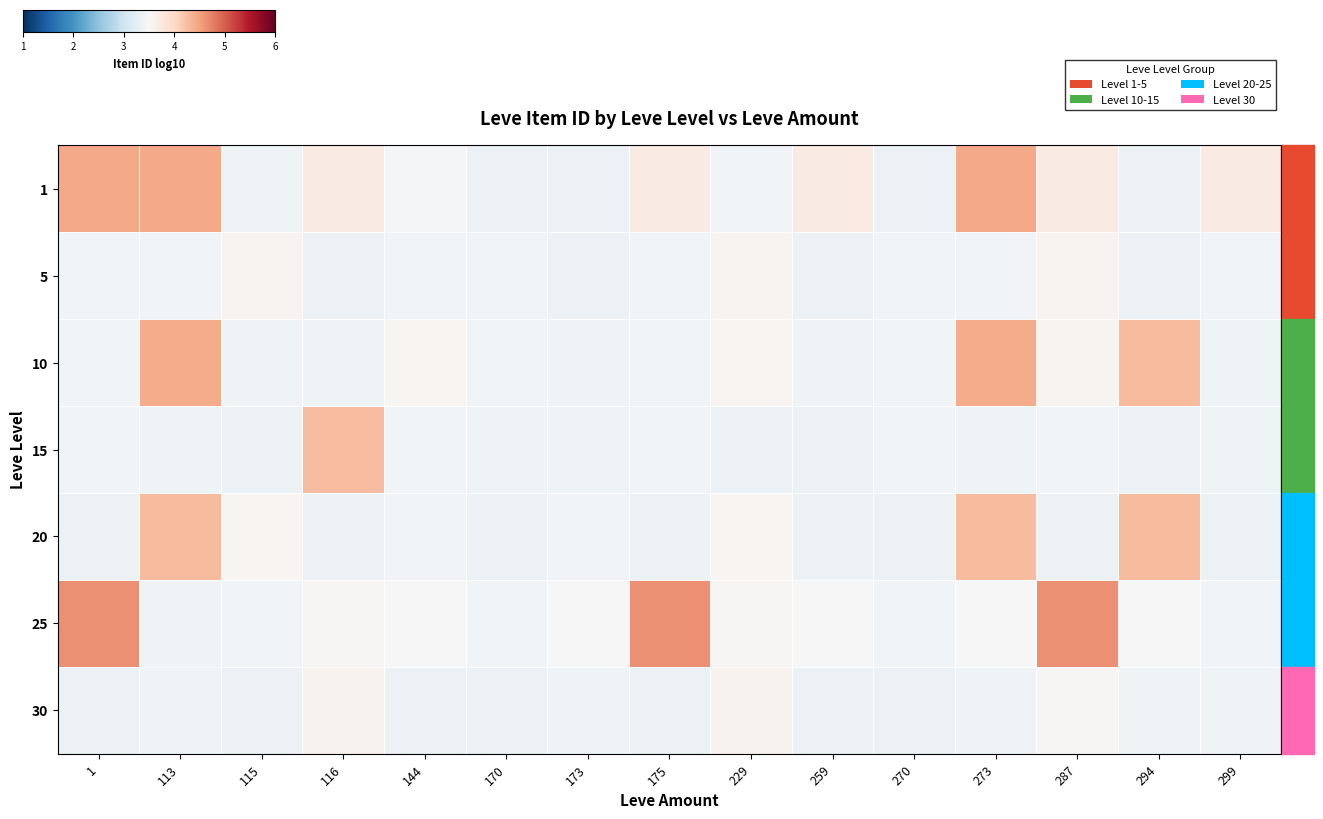

Which series has the largest total across all categories?

25